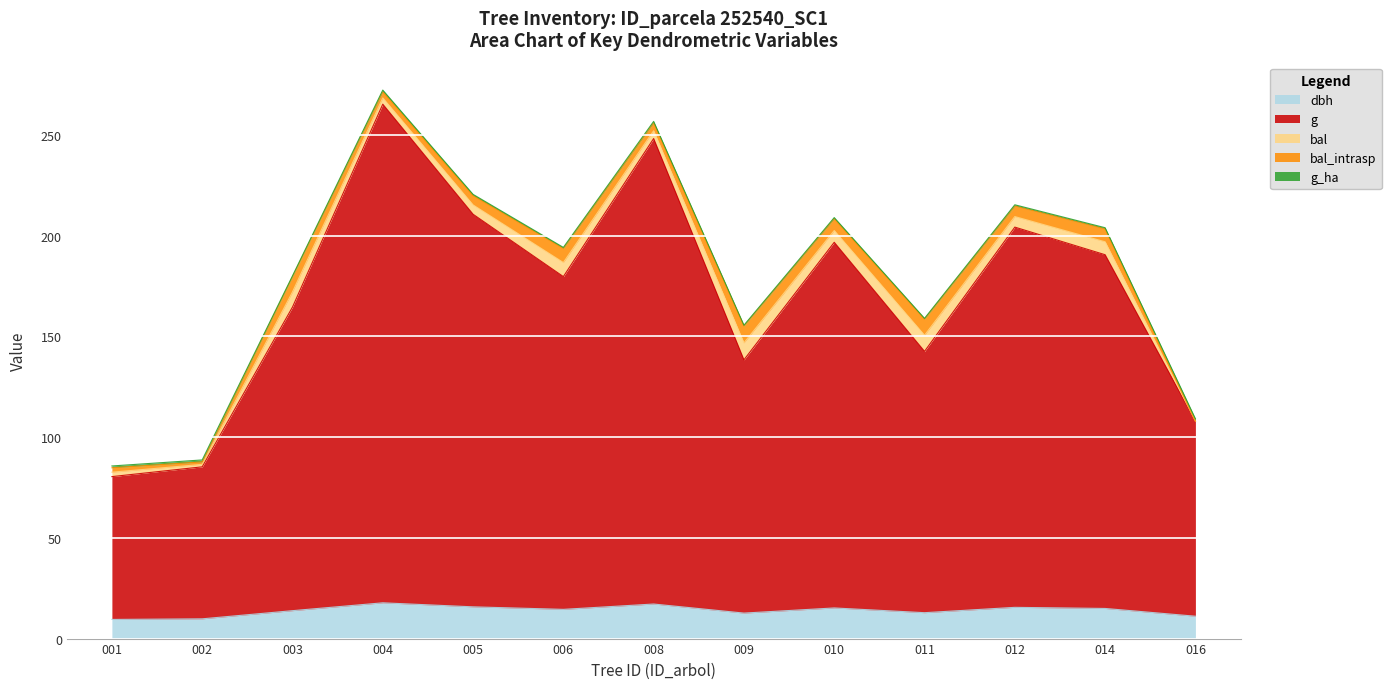

True or false: bal and bal_intrasp intersect in this chart.

False